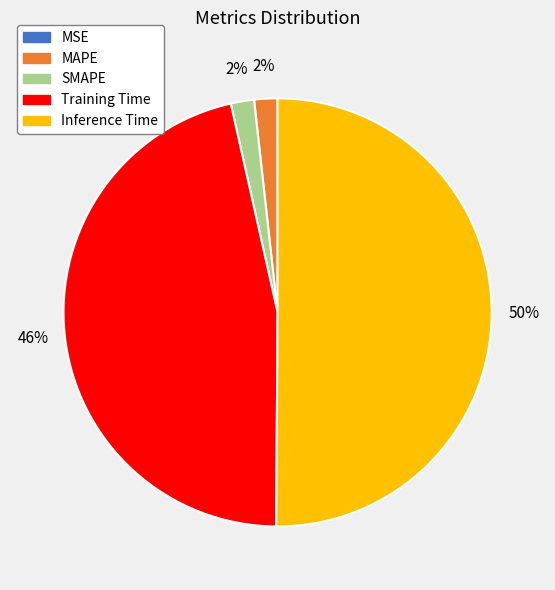

Which slice represents more than half of the pie?

Inference Time